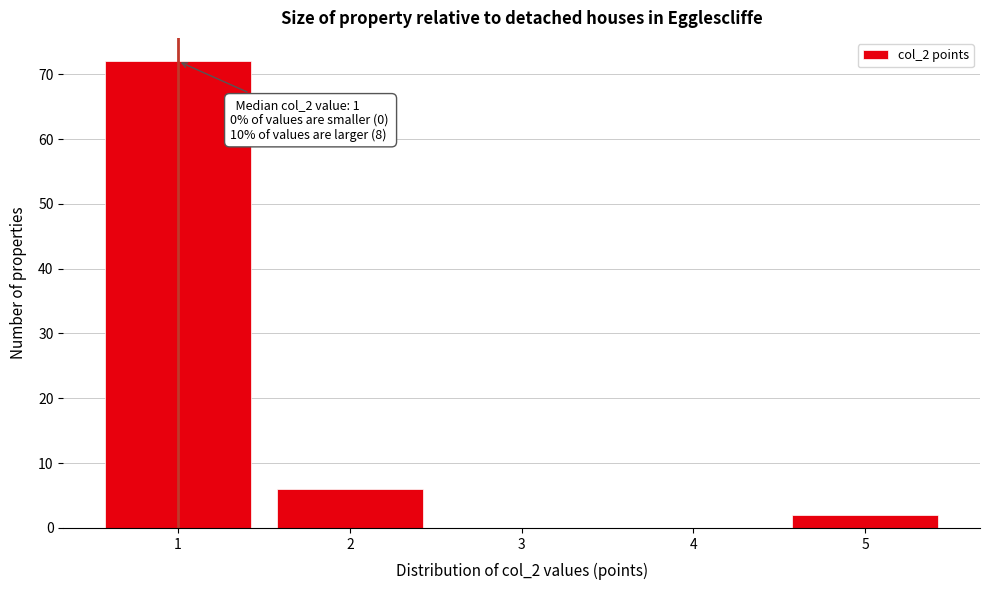

Which range on the x-axis has the tallest bar?

0.5 to 1.5